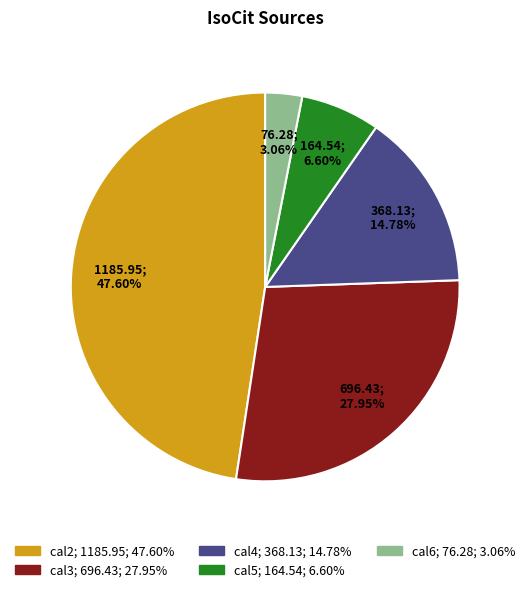

Is there any slice that represents more than half of the pie?

No